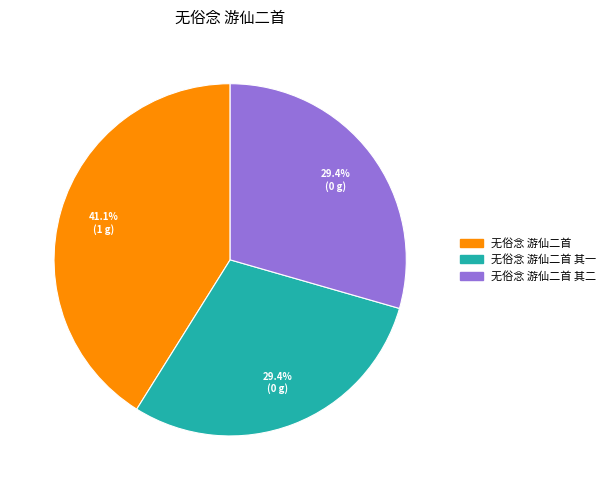

Is there a majority slice in this chart?

No